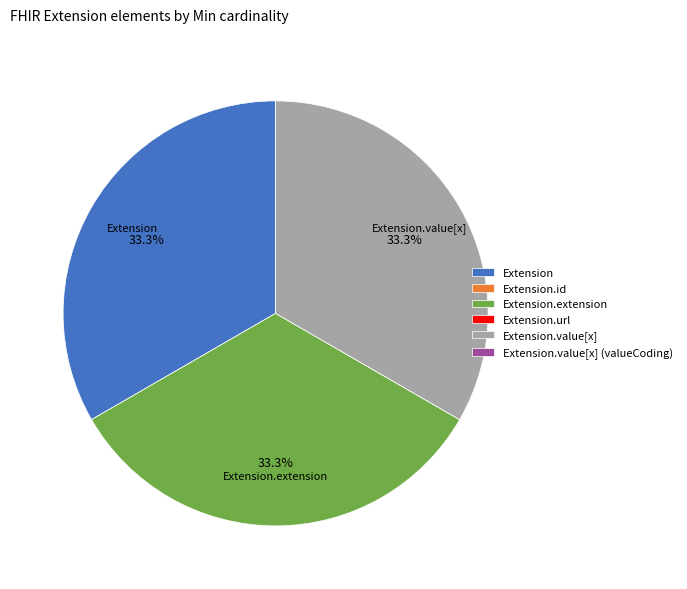

Is there any slice that represents more than half of the pie?

No